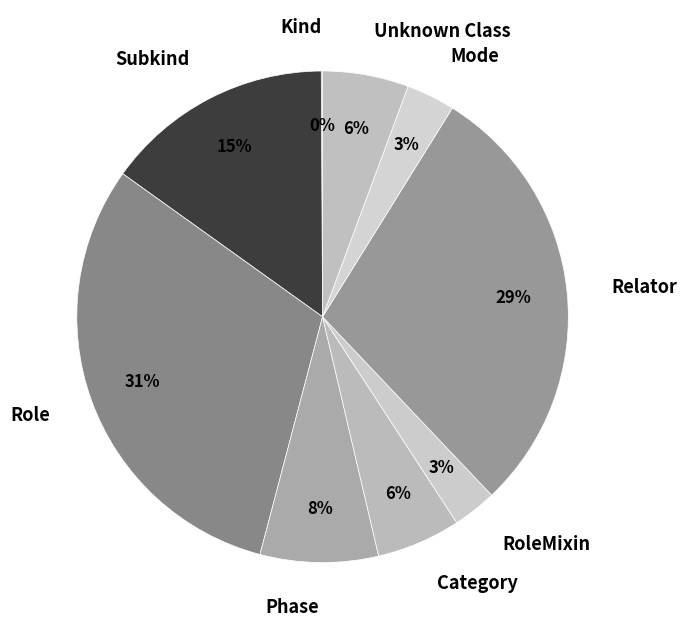

Is it true that RoleMixin is 3% of the pie?

True